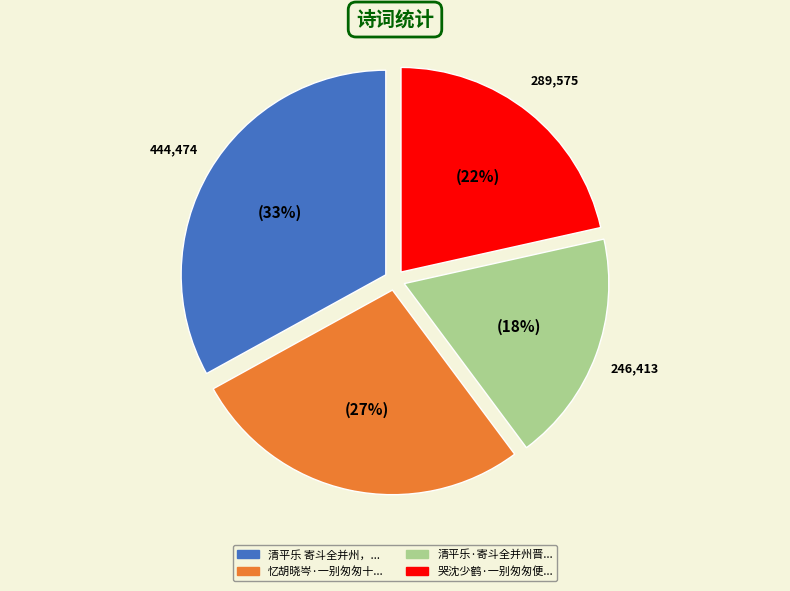

Does any single category account for the majority?

No